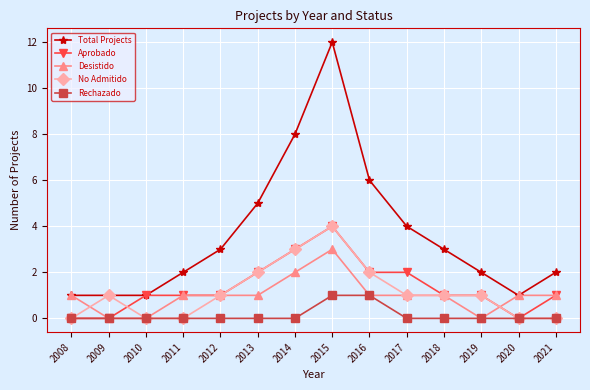

Count the number of data series in this chart.

5